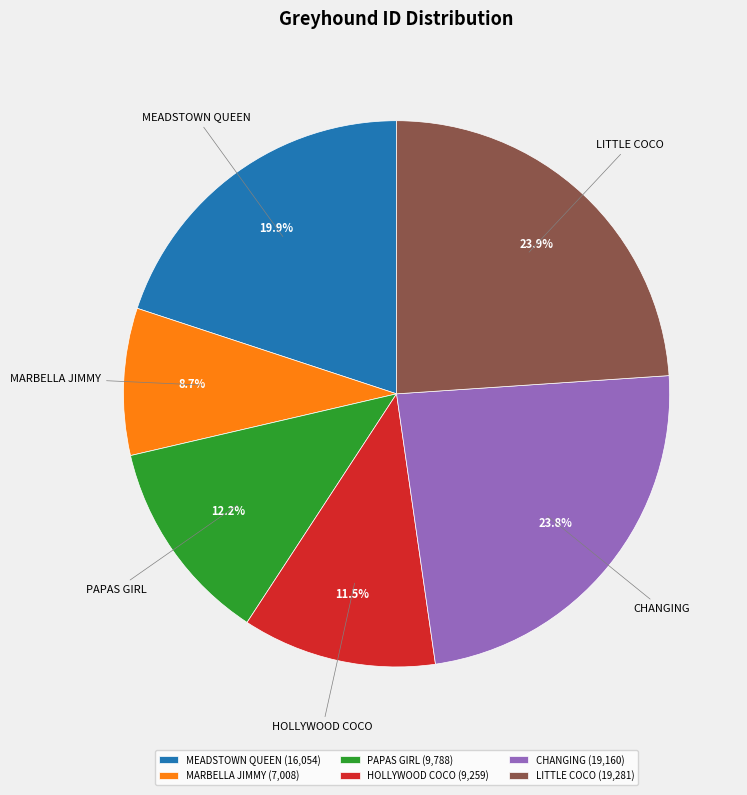

How many slices are in this pie chart?

6